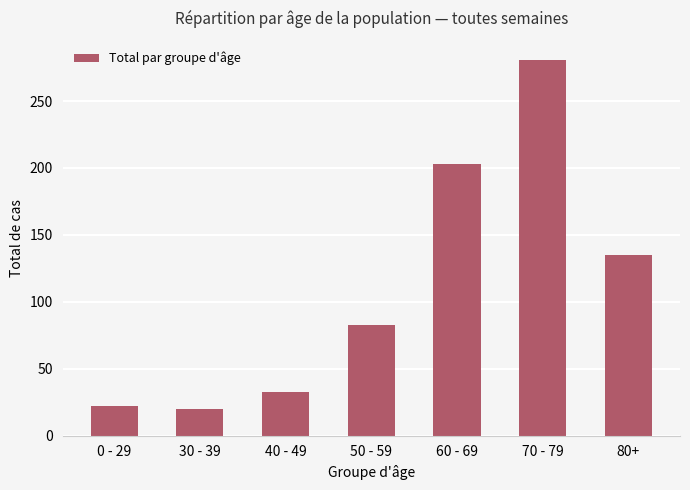

What is the ratio of the value at 30 - 39 to the value at 0 - 29?

0.9